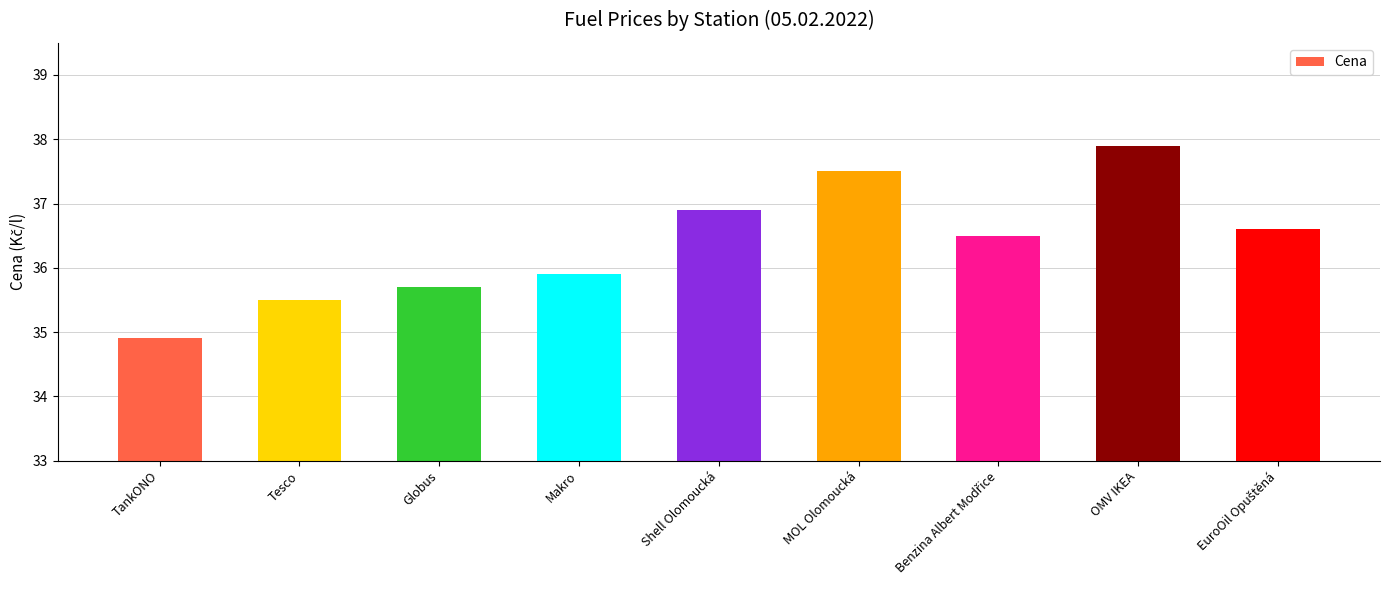

What is the smallest value displayed?

34.9